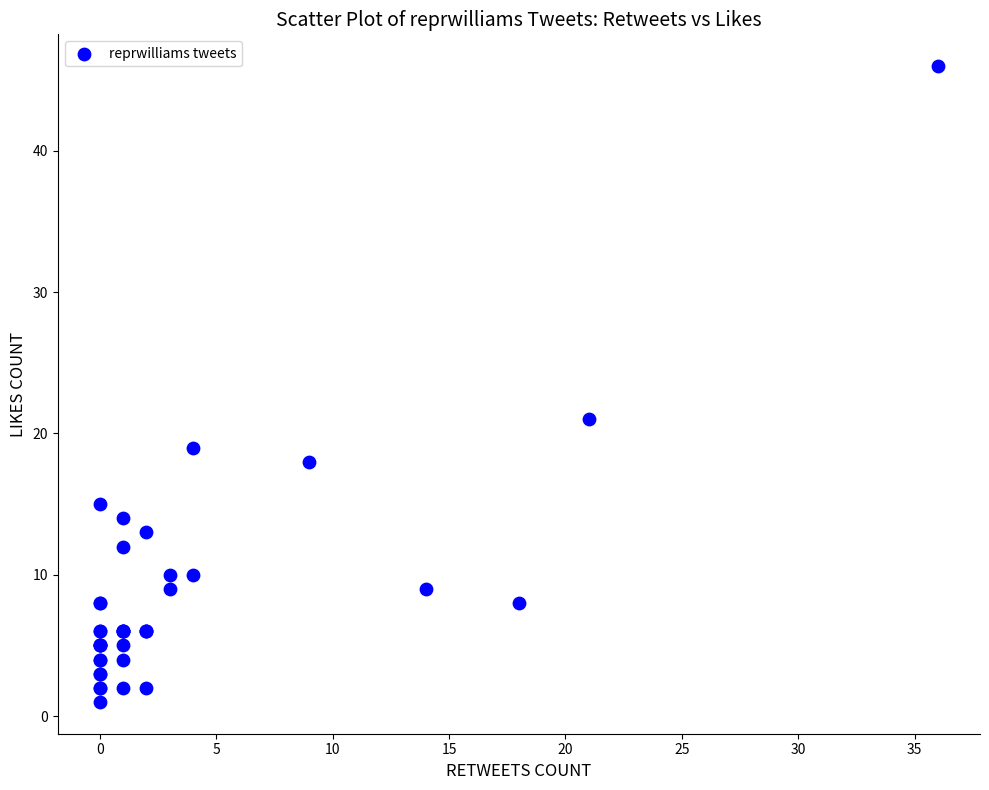

What Y value in the scatter plot is closest to 23?

21